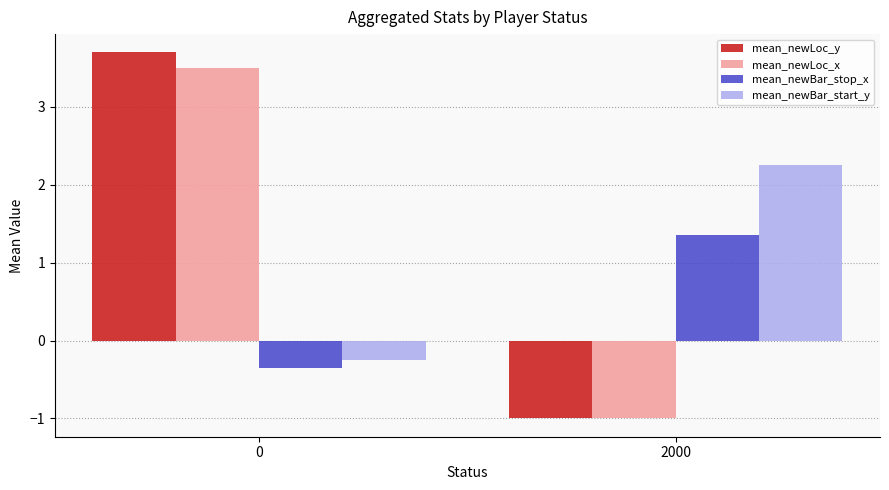

Between 0 and 2000, which series saw the biggest shift?

mean_newLoc_y